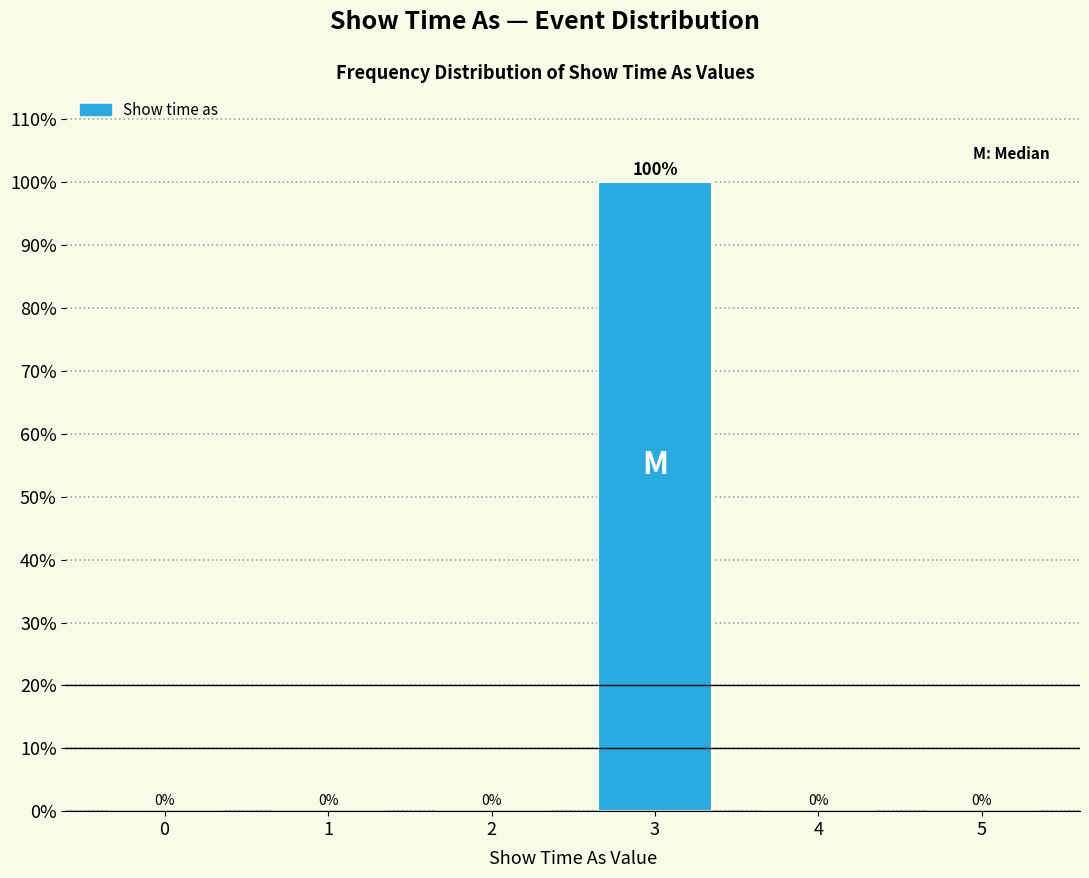

Reading left to right, what are all the values shown in this chart?

0=0	1=0	2=0	3=100	4=0	5=0